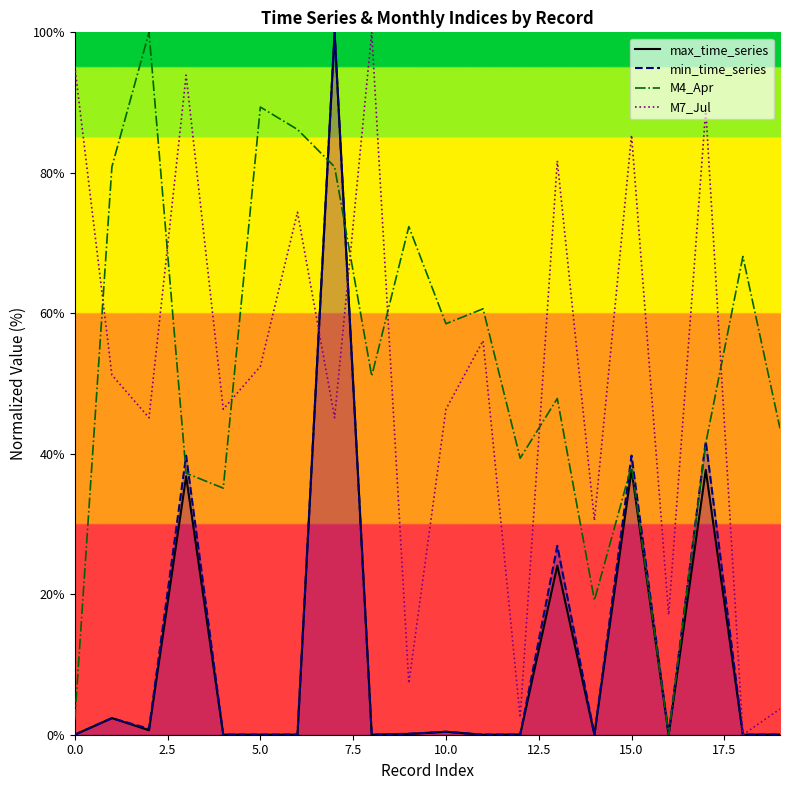

Reading left to right, list all the values displayed in this chart.

max_time_series: 0.0	2.4	0.6	36.8	0.0	0.0	0.0	100.0	0.0	0.1	0.4	0.0	0.0	24.1	0.0	37.7	0.0	37.7	0.0	0.0
min_time_series: 0.0	2.4	0.9	39.7	0.0	0.0	0.0	100.0	0.0	0.1	0.4	0.0	0.0	26.9	0.0	39.7	0.0	41.8	0.0	0.0
M4_Apr: 2.1	80.9	100.0	37.2	35.1	89.4	86.2	80.9	51.1	72.3	58.5	60.6	39.4	47.9	19.1	38.3	0.0	41.5	68.1	43.6
M7_Jul: 95.1	51.2	45.1	93.9	46.3	52.4	74.4	45.1	100.0	7.3	46.3	56.1	2.4	81.7	30.5	85.4	17.1	89.0	0.0	3.7